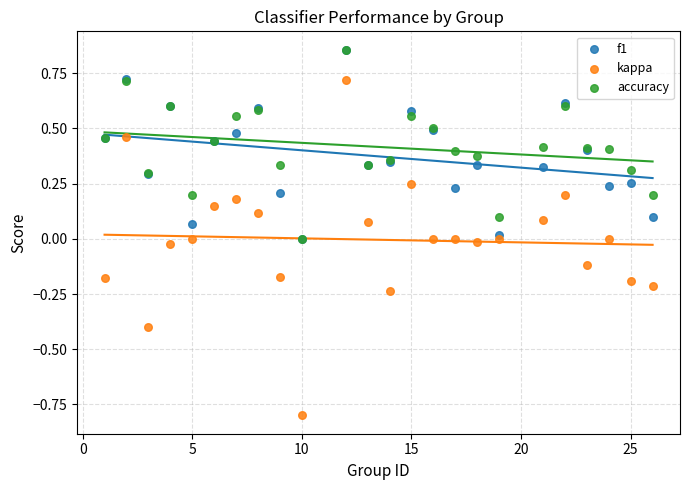

What are all the series names shown in the legend?

f1, kappa, accuracy